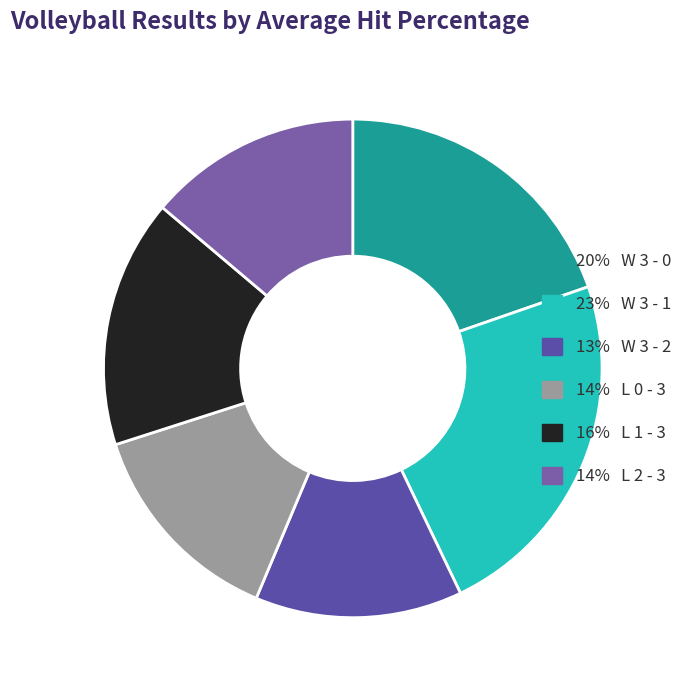

How many segments does this pie chart have?

6